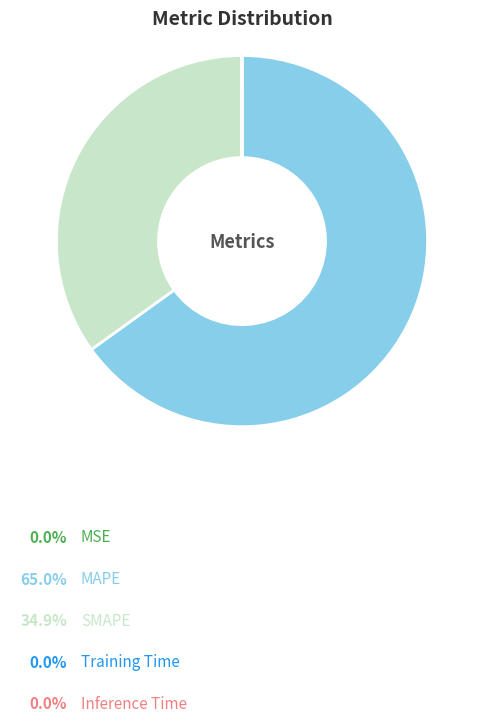

Is there any slice that represents more than half of the pie?

Yes